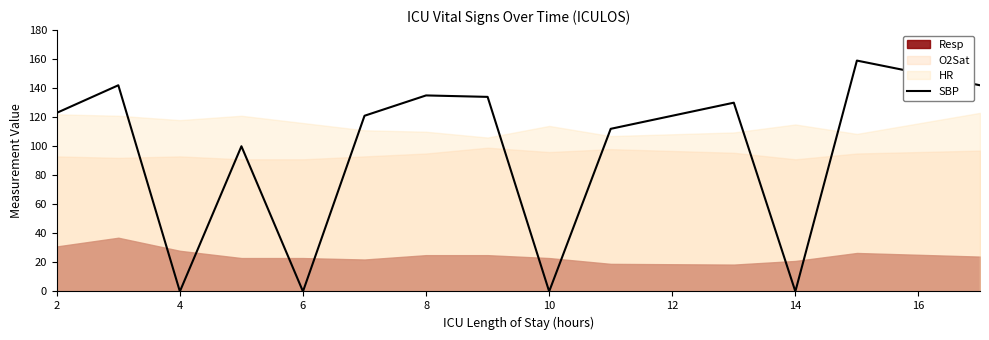

Does the chart have visible grid lines?

No